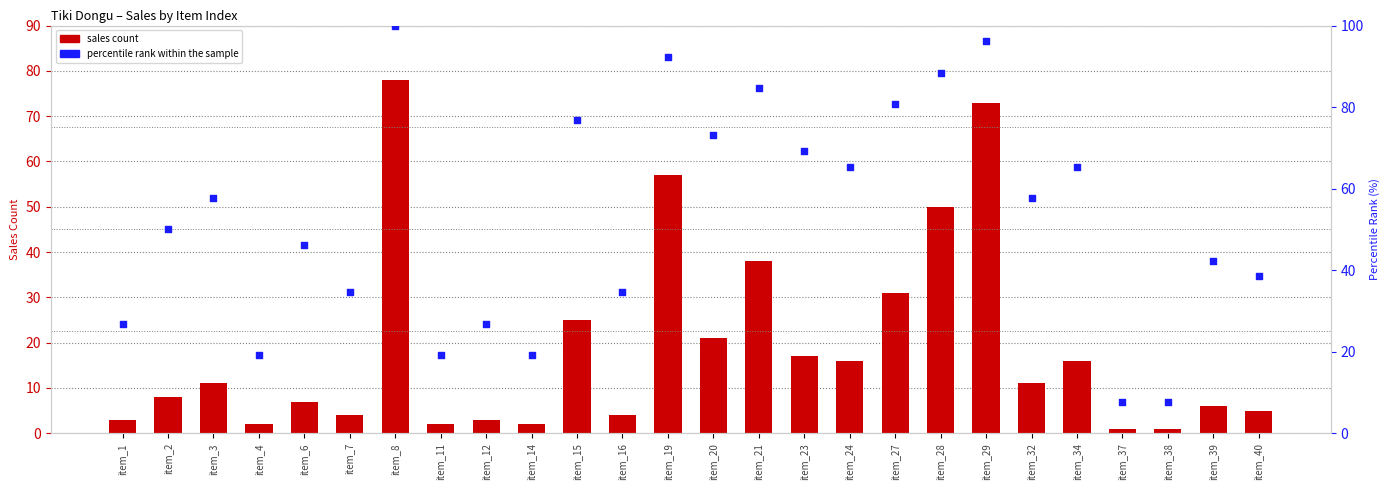

Is the value of sales count at item_12 greater than the value of percentile rank within the sample at item_20?

No